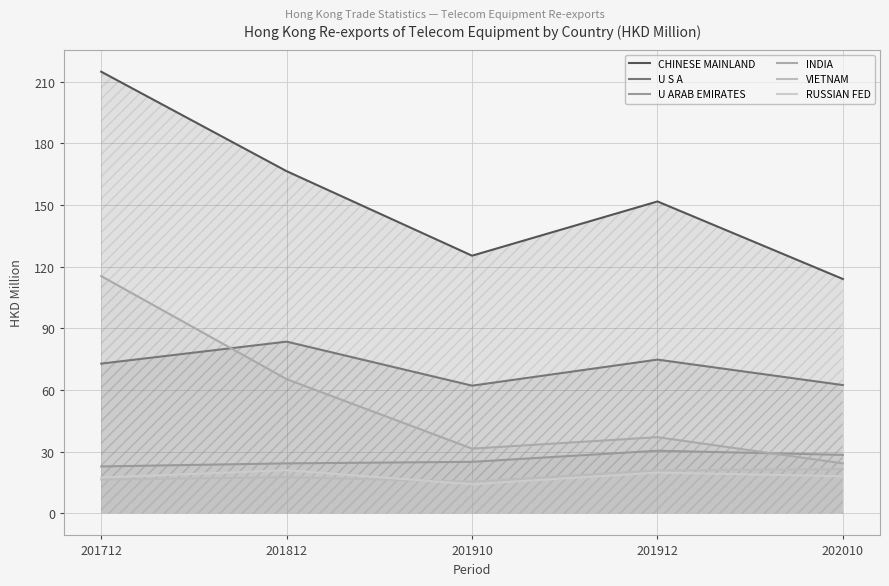

At which label does INDIA first exceed 37?

201712